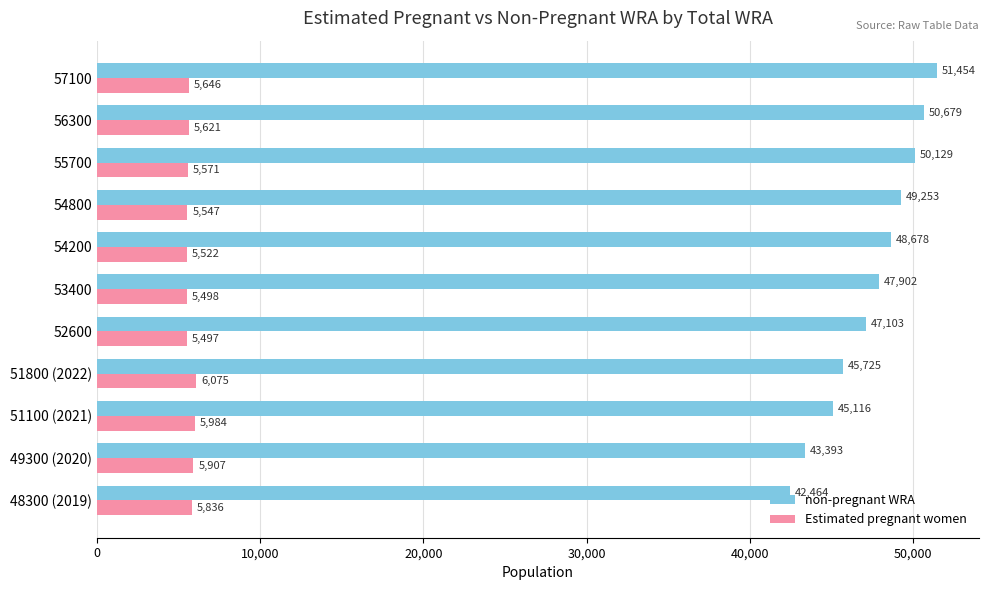

What is the maximum value shown in the chart?

51454.4